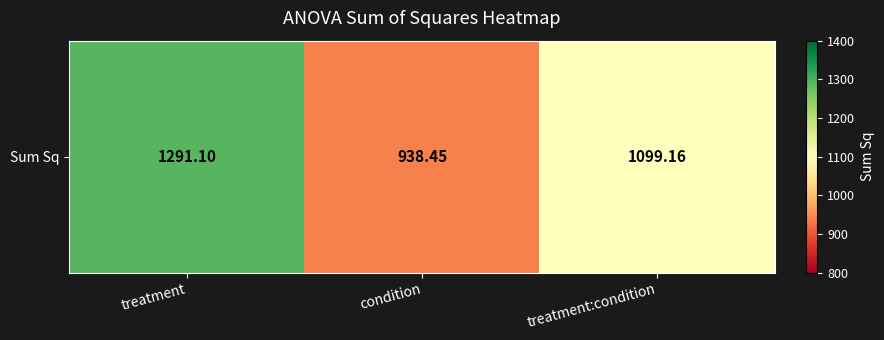

What value does the data have at treatment?

1291.1